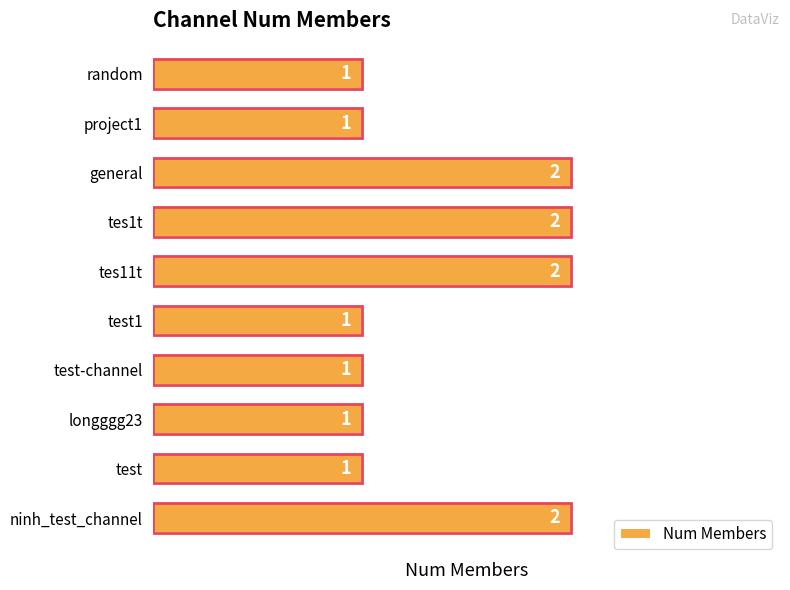

Reading bottom to top, extract all data points from this chart.

ninh_test_channel=2	test=1	longggg23=1	test-channel=1	test1=1	tes11t=2	tes1t=2	general=2	project1=1	random=1